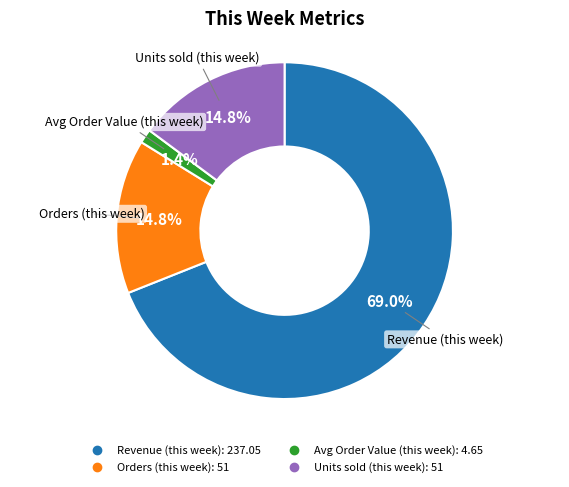

To the nearest percent, what is the difference between the largest and smallest slice percentages?

68%